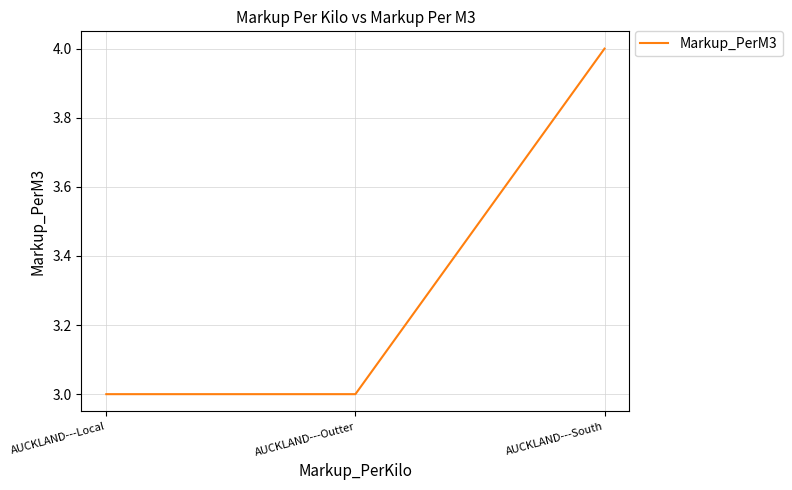

How many series are shown in this chart?

1